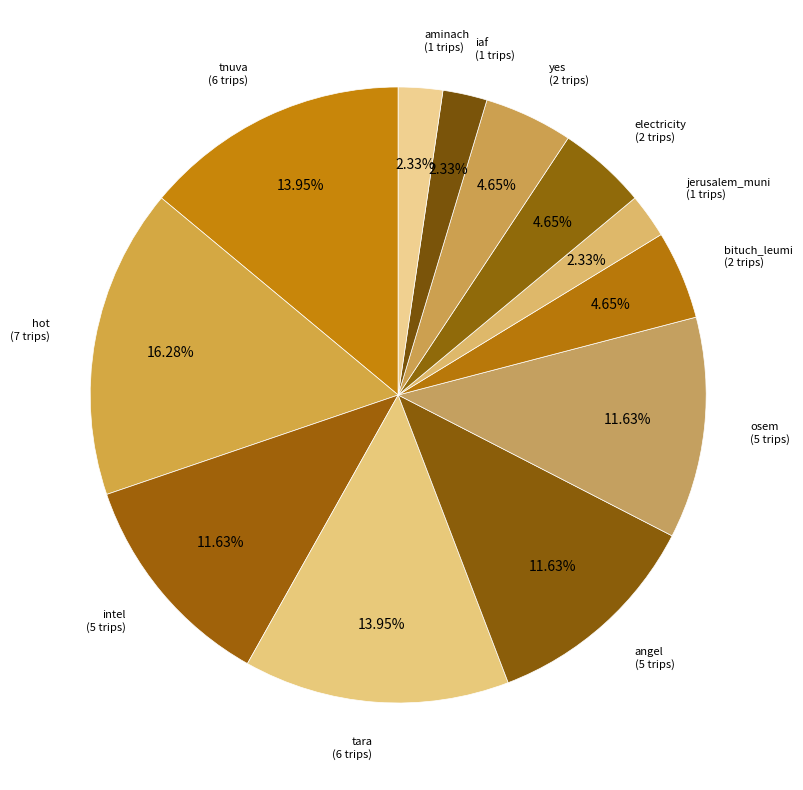

How many segments does this pie chart have?

12